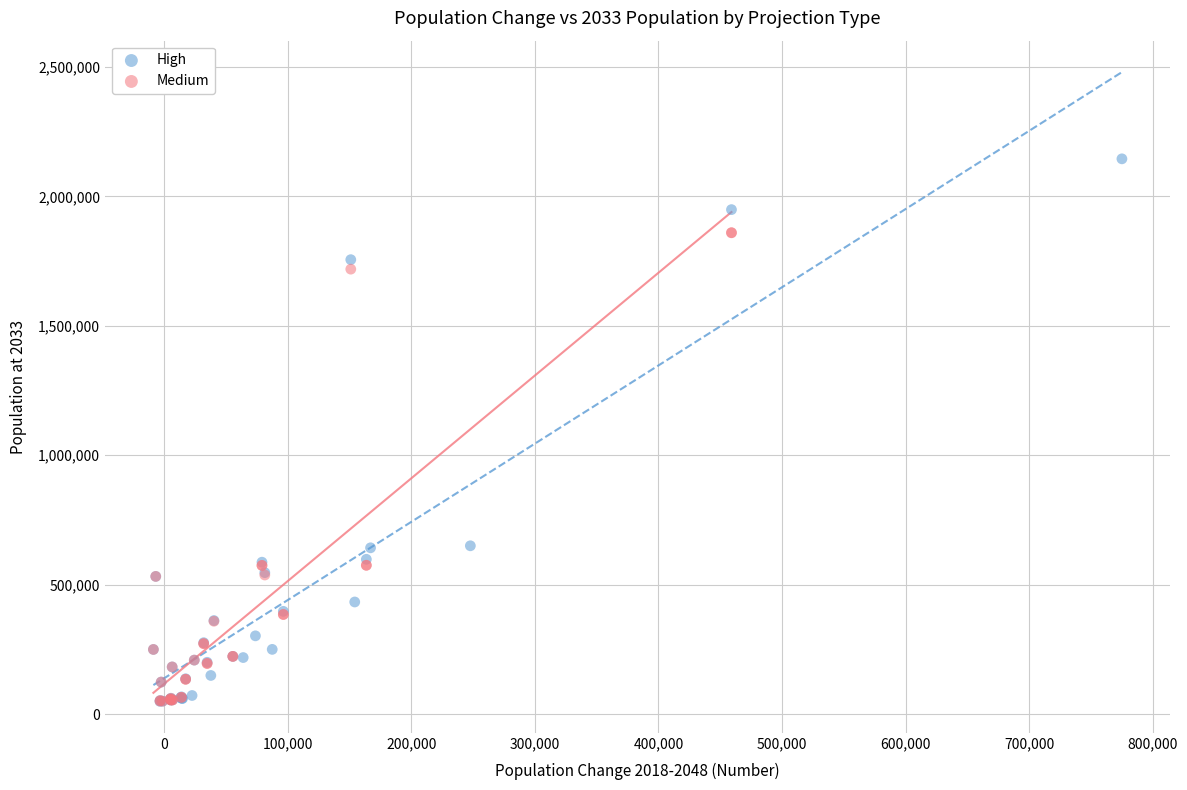

Which series reaches the maximum Y coordinate?

High